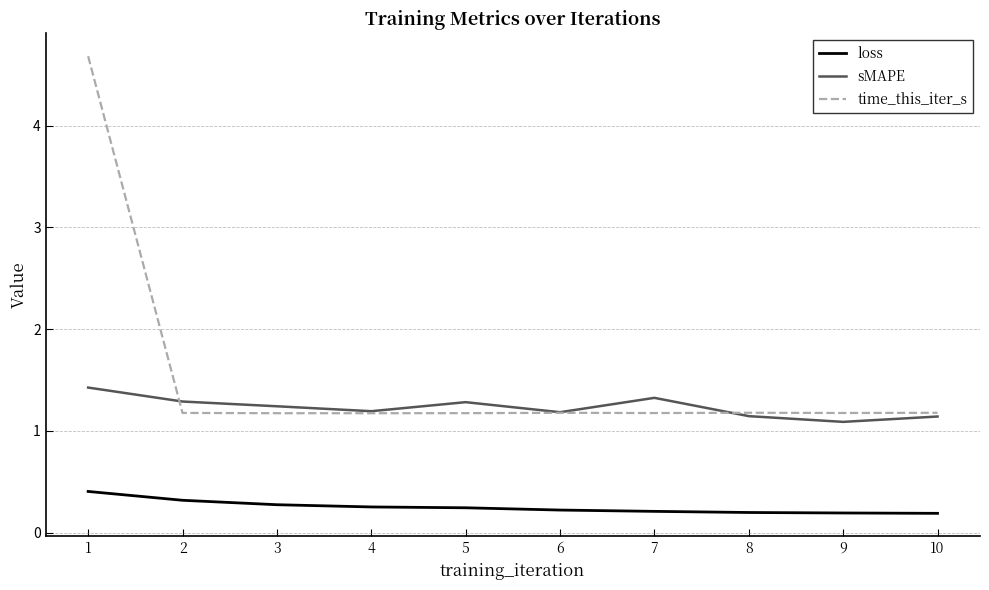

Which series has the widest spread of values?

time_this_iter_s